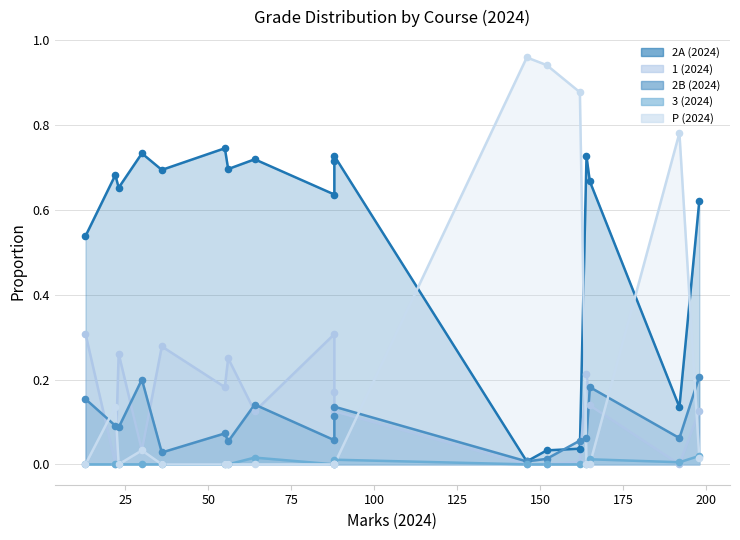

Which series has the largest Y range (max minus min)?

P (2024)